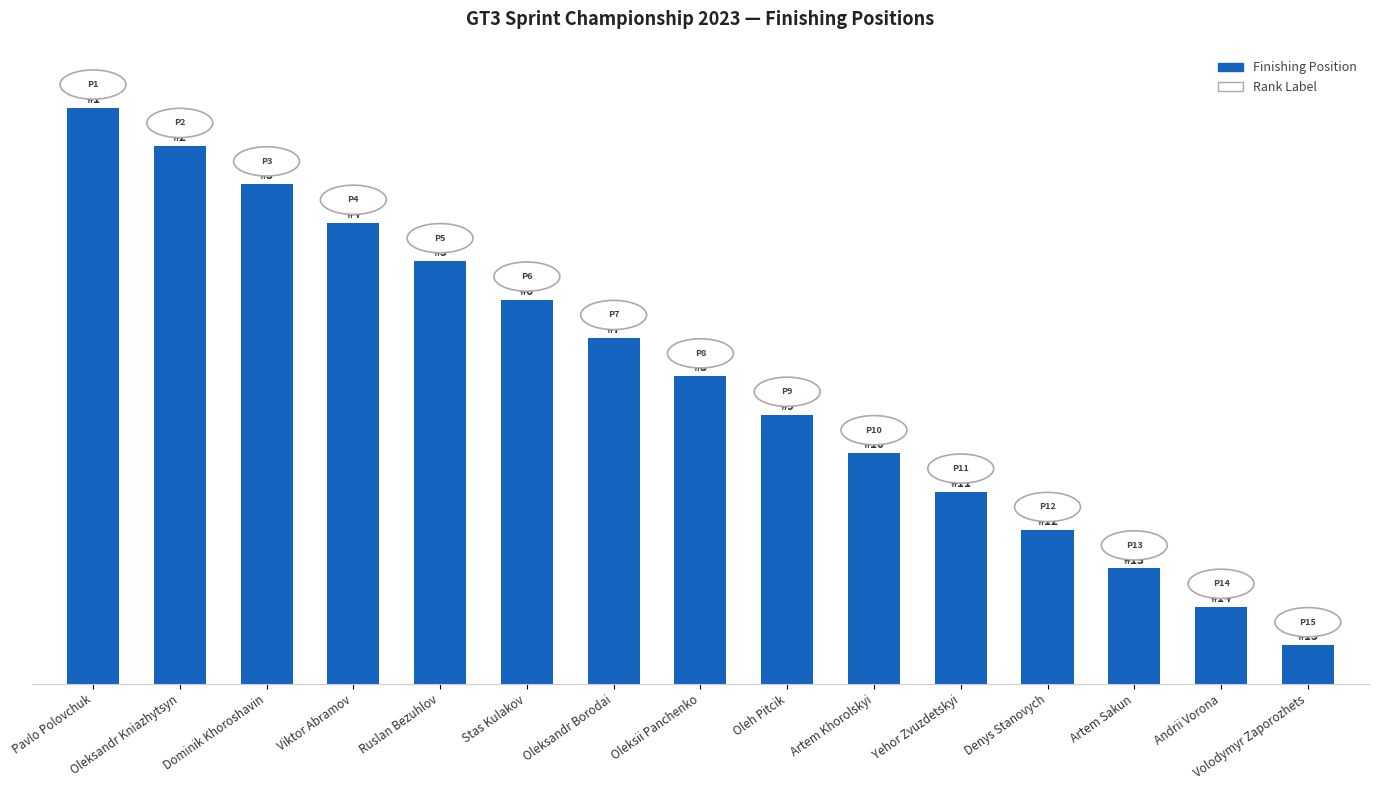

Does the chart contain any negative values?

No